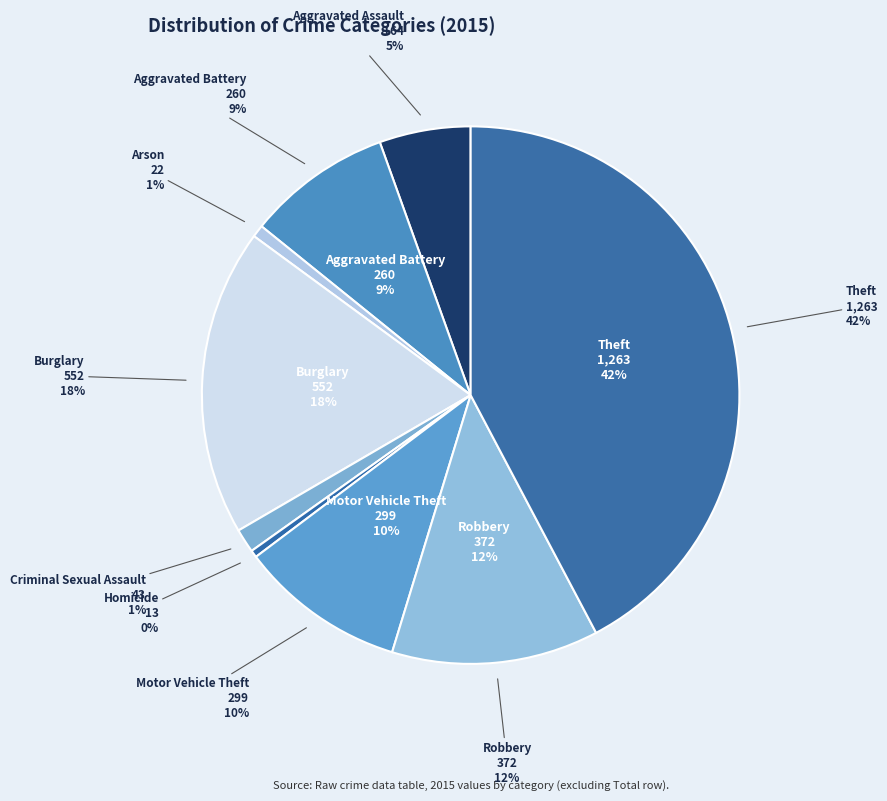

Combined, do Burglary and Theft account for over 50%?

Yes